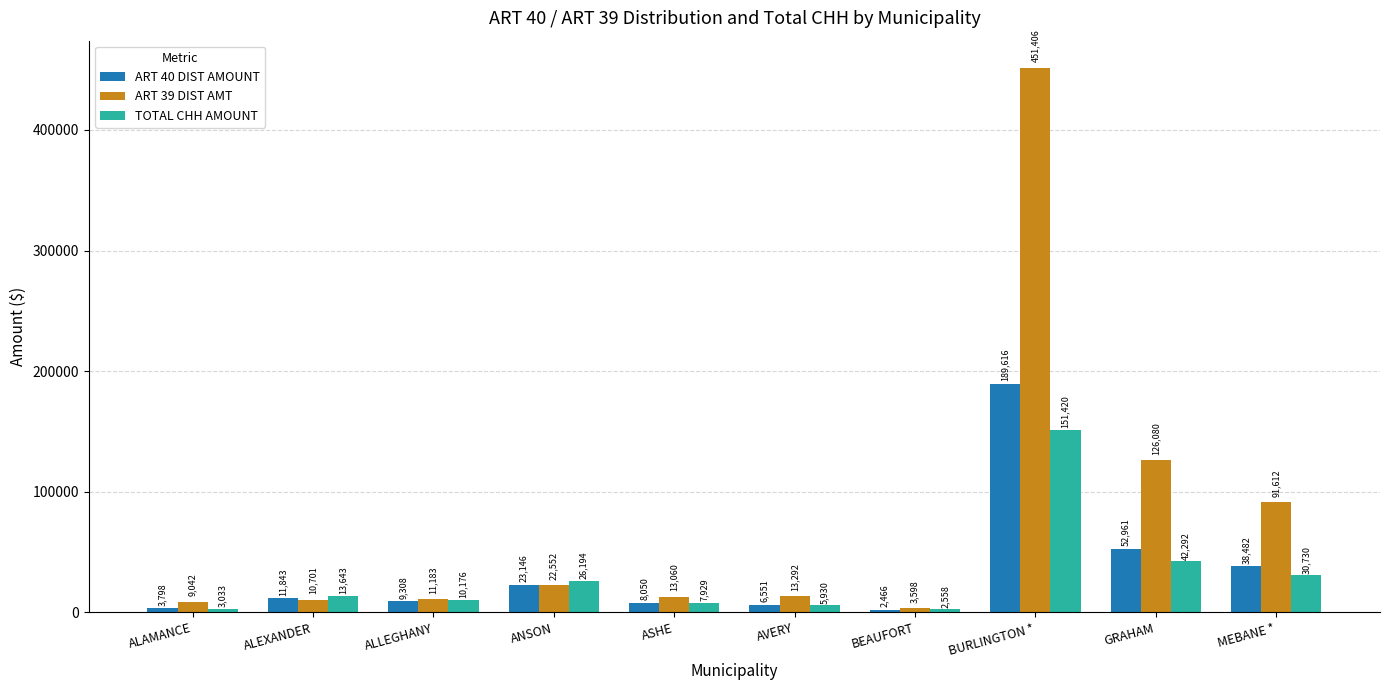

What is the total value across all series at ALLEGHANY?

30667.4